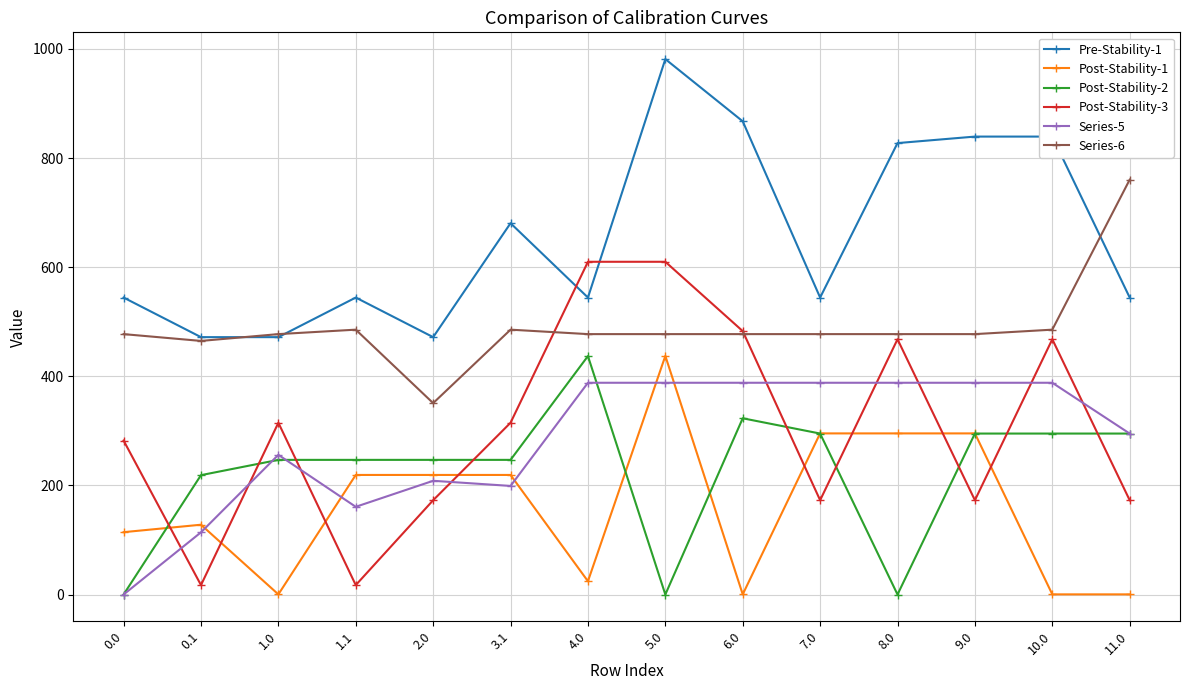

True or false: Series-6 and Post-Stability-1 intersect in this chart.

False